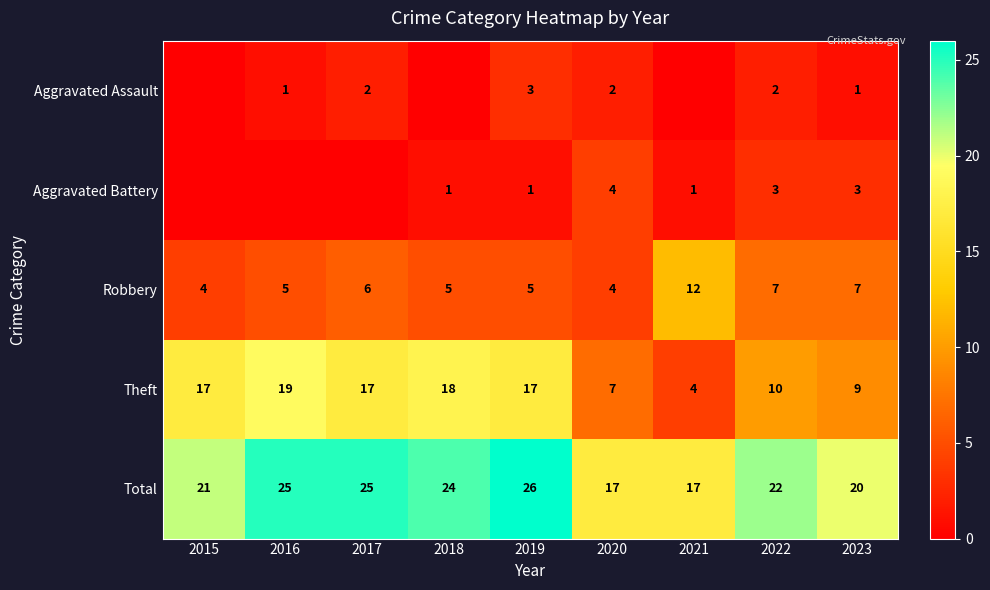

What is the total value across all series at 2020?

34